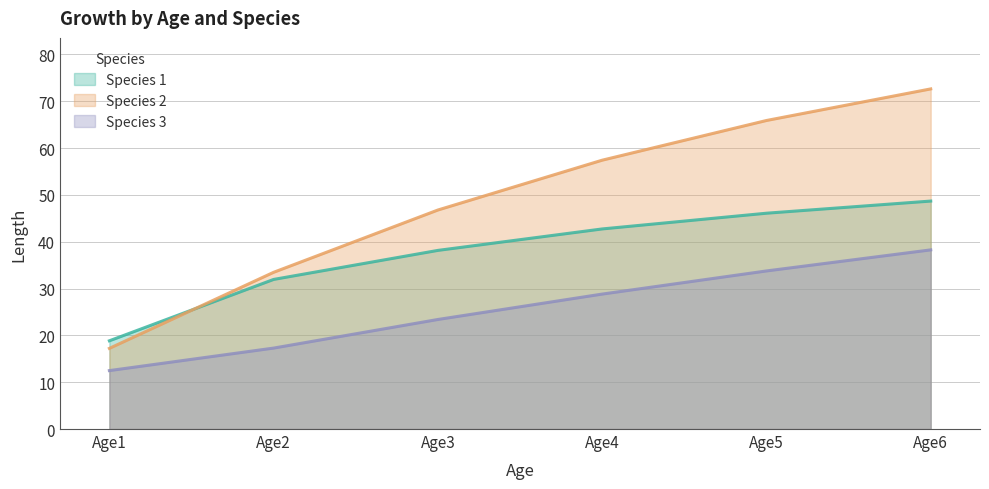

Reading right to left, list all the values displayed in this chart.

Species 1: Age6=48.7	Age5=46.1	Age4=42.7	Age3=38.1	Age2=31.9	Age1=18.8
Species 2: Age6=72.6	Age5=65.9	Age4=57.4	Age3=46.8	Age2=33.5	Age1=17.2
Species 3: Age6=38.3	Age5=33.8	Age4=28.8	Age3=23.4	Age2=17.3	Age1=12.5